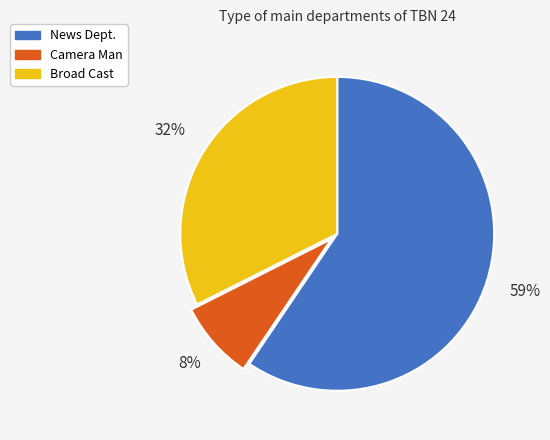

Which slice is the largest?

News Dept.